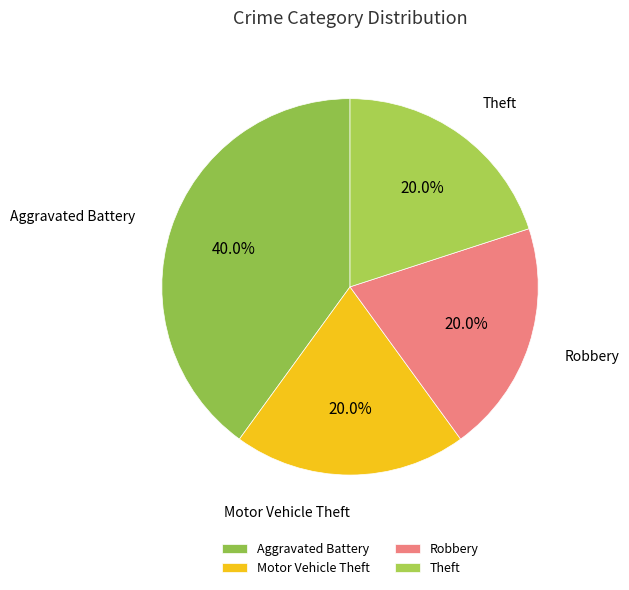

What is the total percentage of Motor Vehicle Theft and Robbery?

40.0%